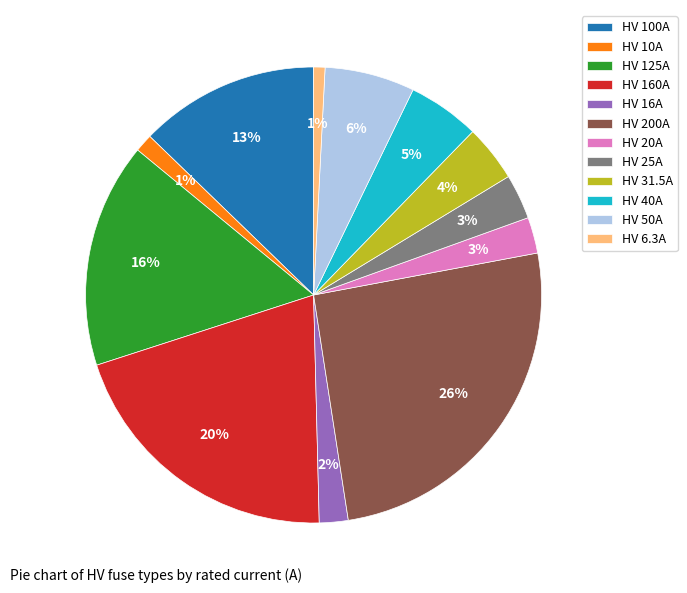

Which has a higher value, HV 31.5A or HV 50A?

HV 50A